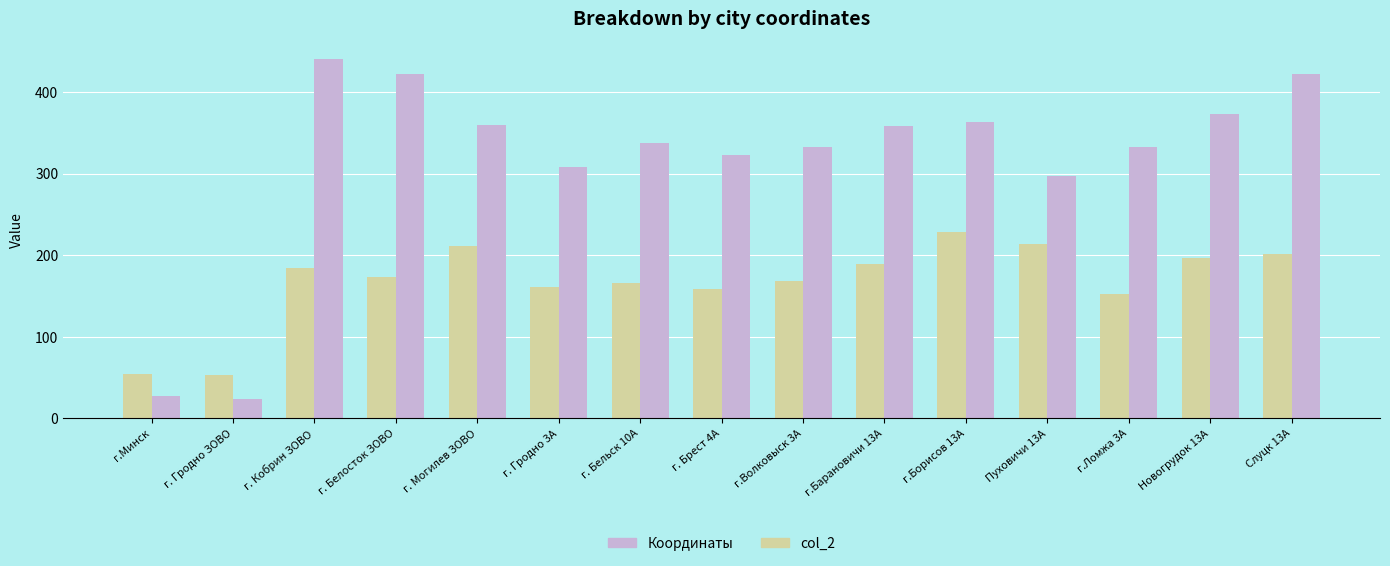

What is the difference between the maximum and minimum values in the Координаты series?

175.3